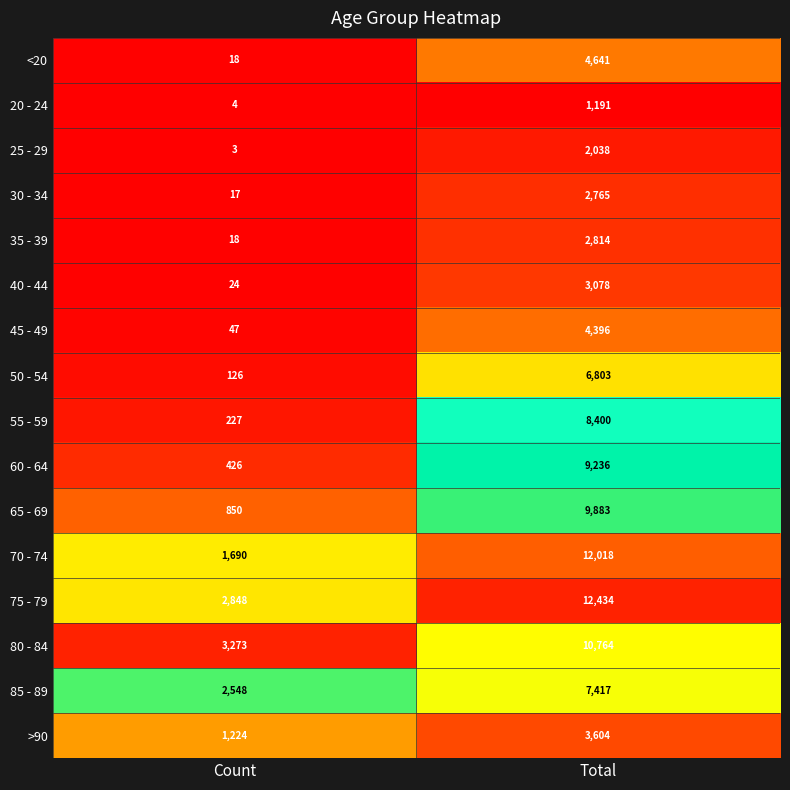

Which series has the largest range (max minus min)?

70 - 74